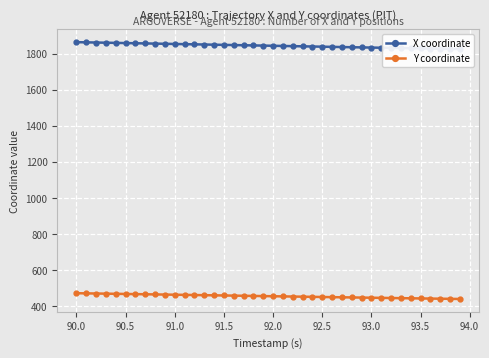

How many lines are shown in the chart?

2